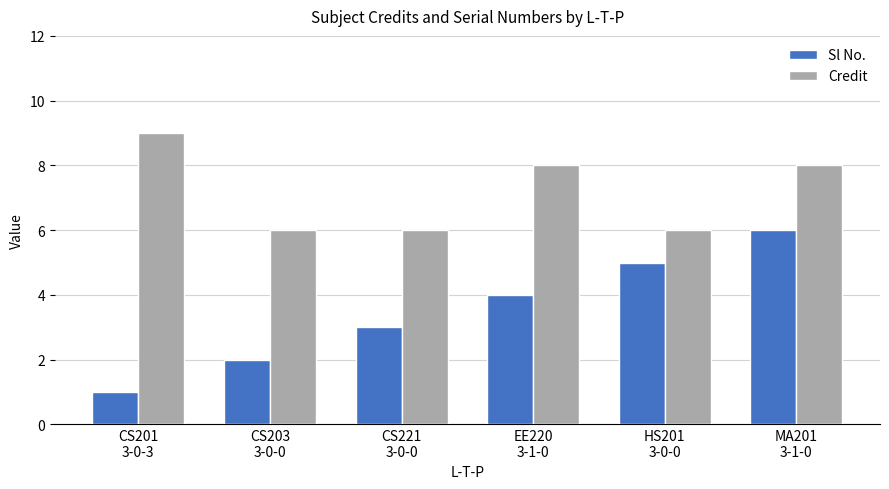

Read the Sl No. value at EE220
3-1-0.

4